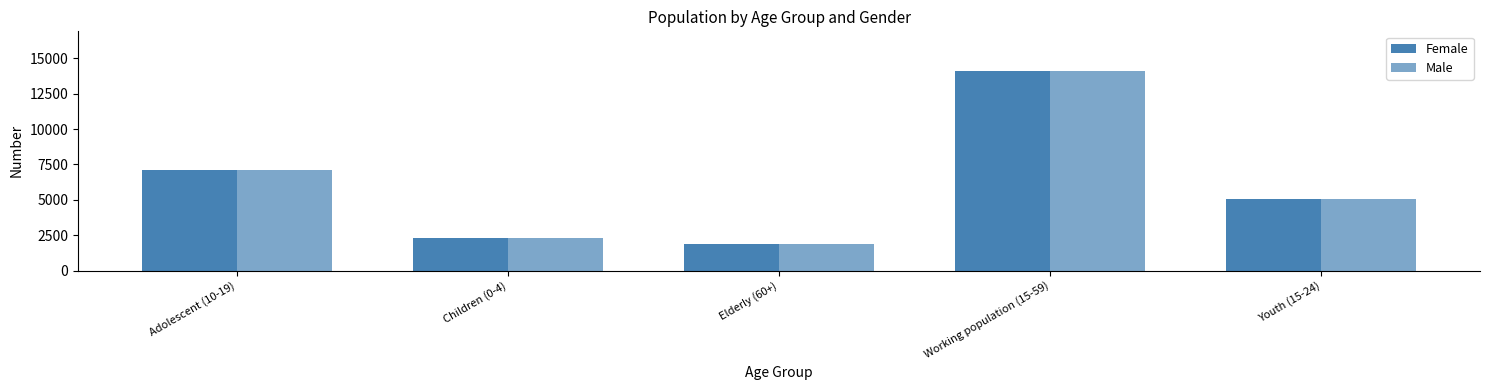

Between Adolescent (10-19) and Children (0-4), which series saw the biggest shift?

Female